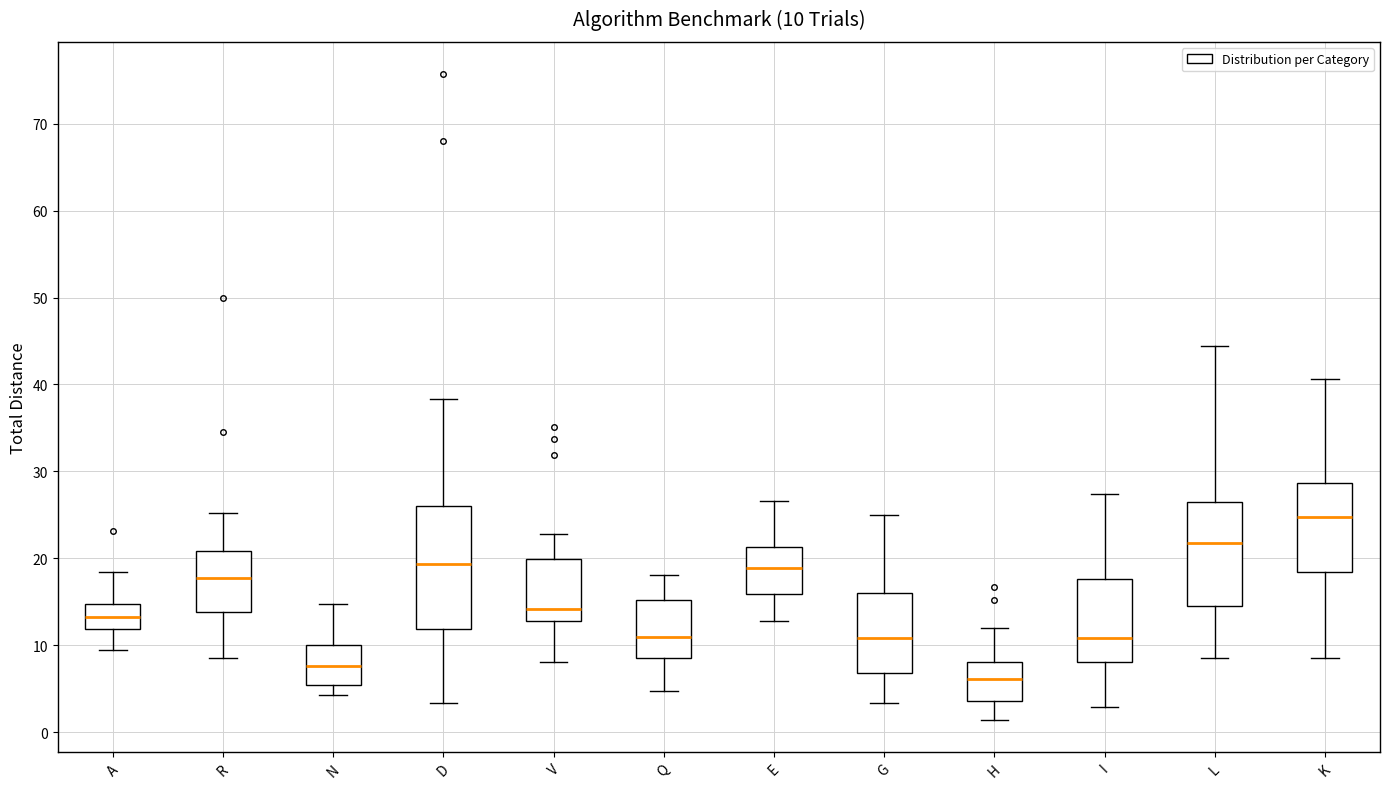

Which box's median line is the lowest?

H